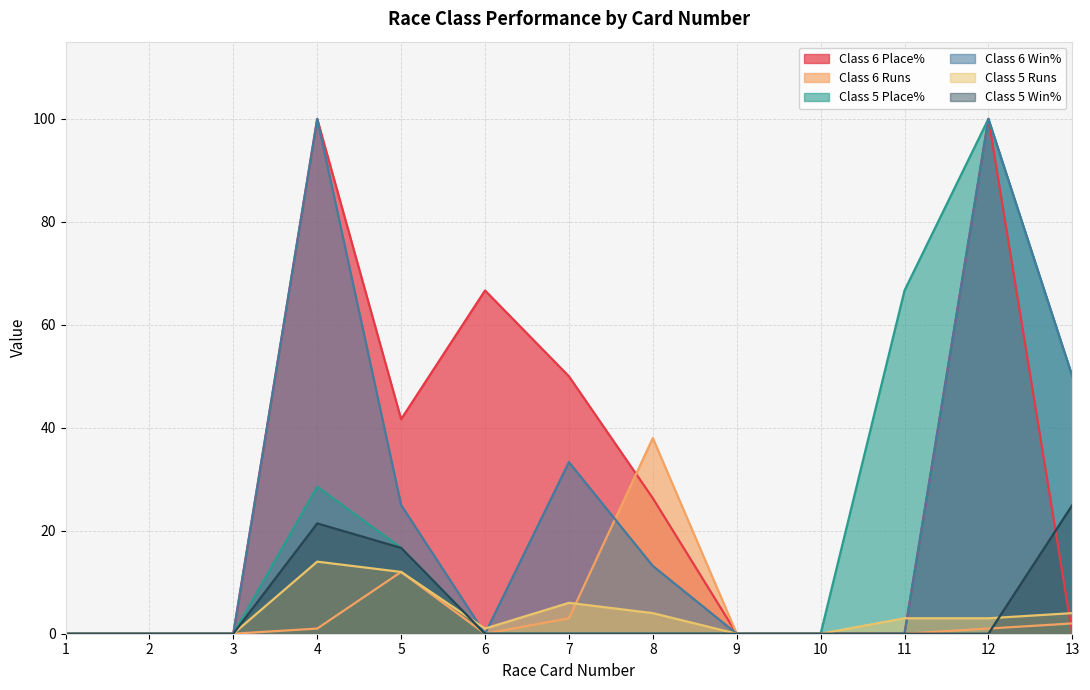

List the series in order of their peak value, highest first.

Class 6 Place%, Class 5 Place%, Class 6 Win%, Class 6 Runs, Class 5 Win%, Class 5 Runs